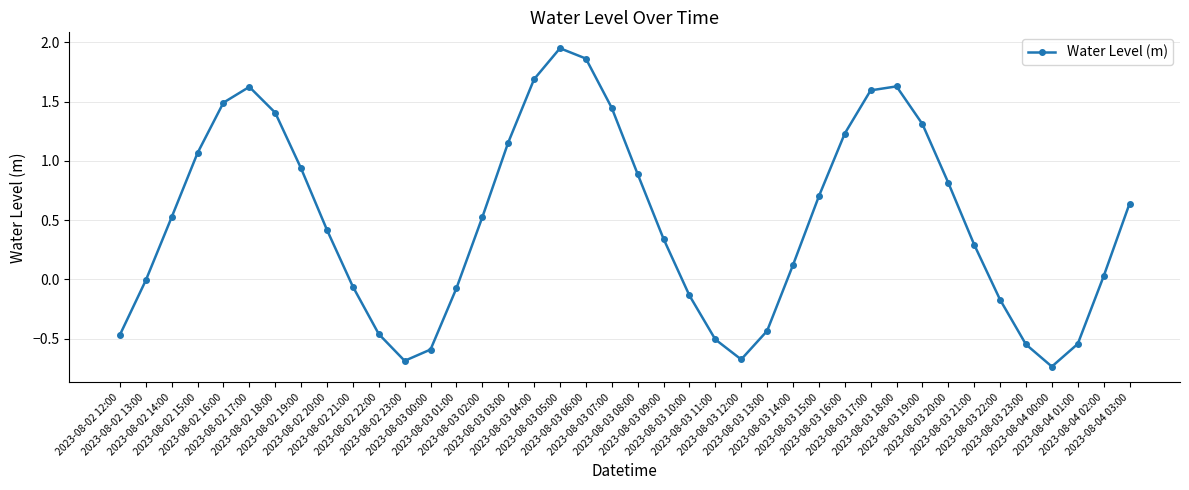

Does the chart have visible grid lines?

Yes